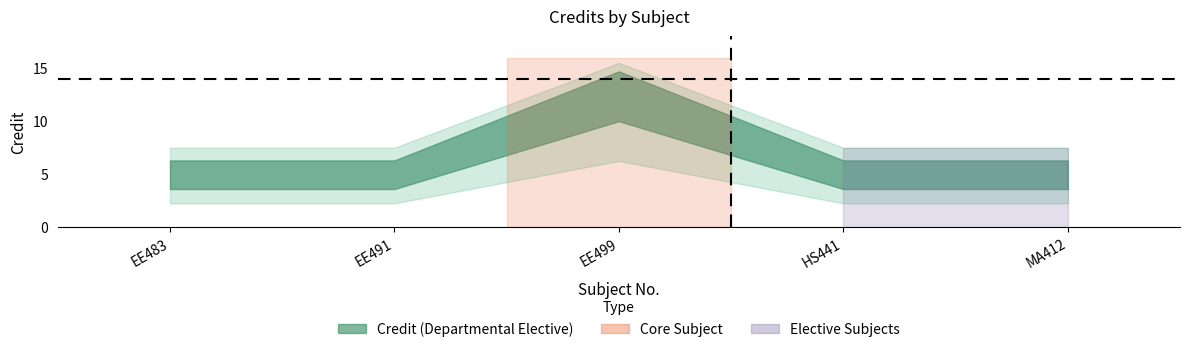

What is the greatest value displayed?

14